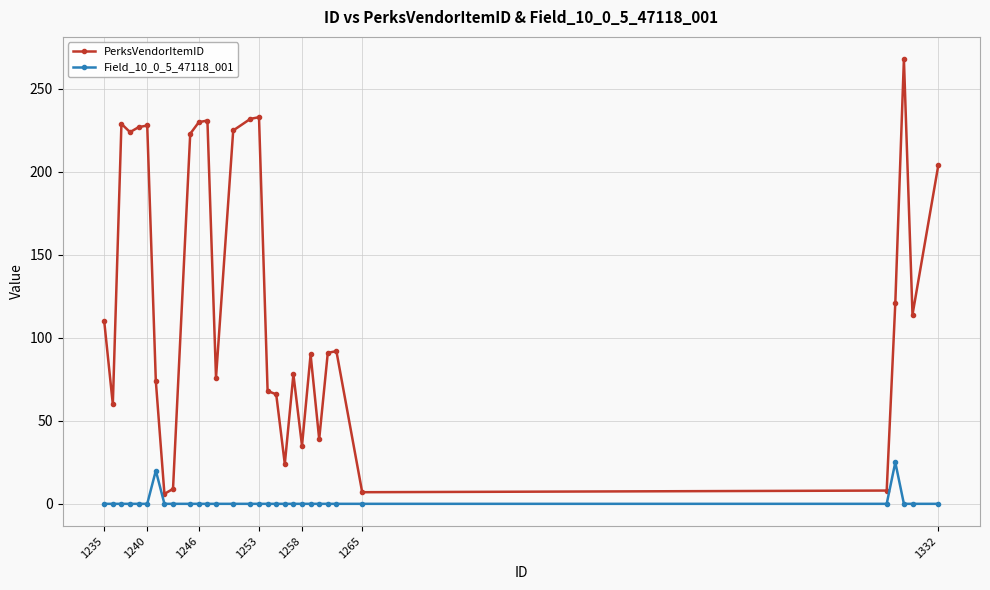

Rank the series by their maximum value, from highest to lowest.

PerksVendorItemID, Field_10_0_5_47118_001